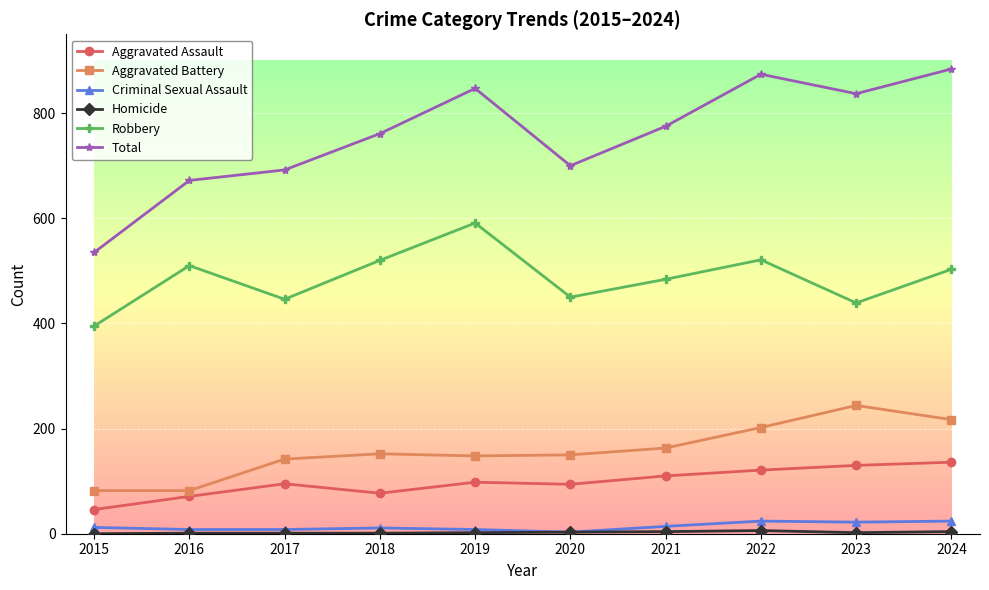

Is the value of Aggravated Assault at 2015 greater than the value of Criminal Sexual Assault at 2019?

Yes